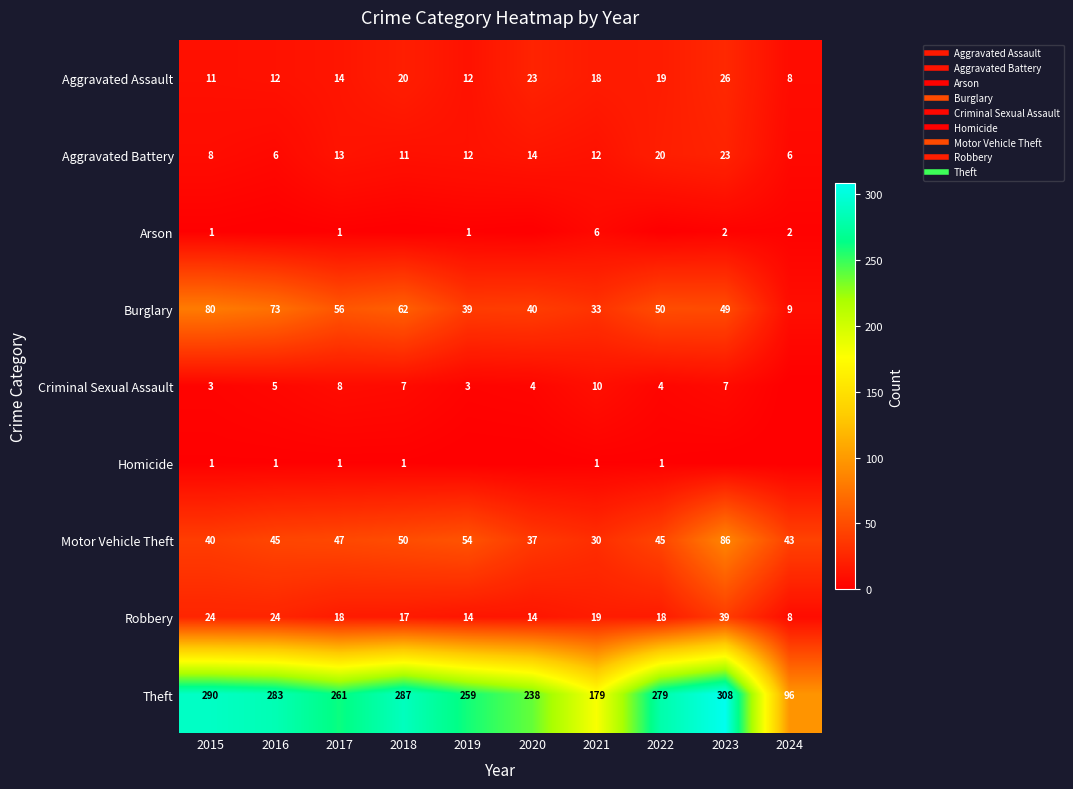

What is the sum of the Aggravated Assault values at 2023 and 2015?

37